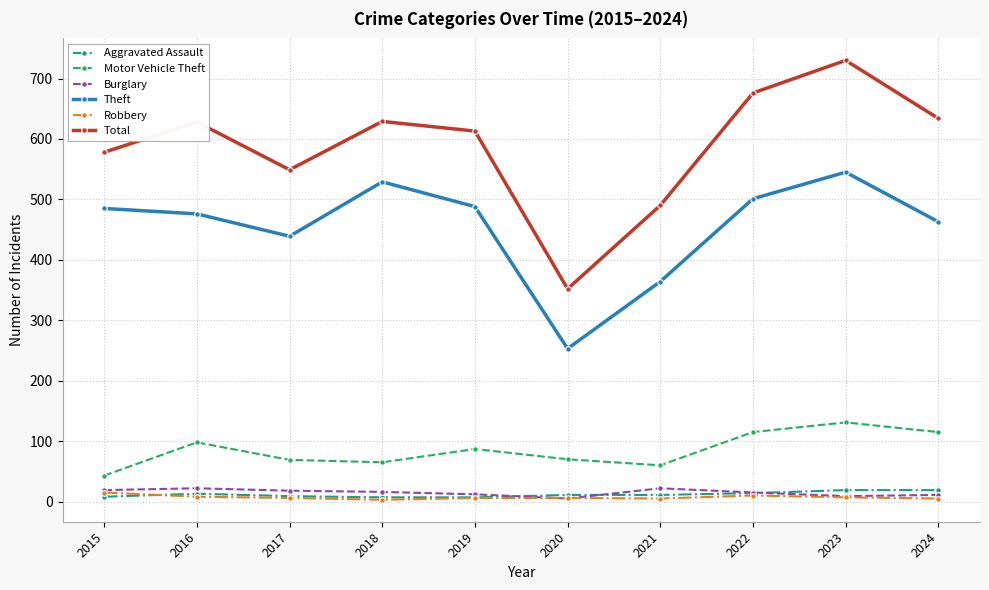

At which category does Motor Vehicle Theft reach its first local peak?

2016